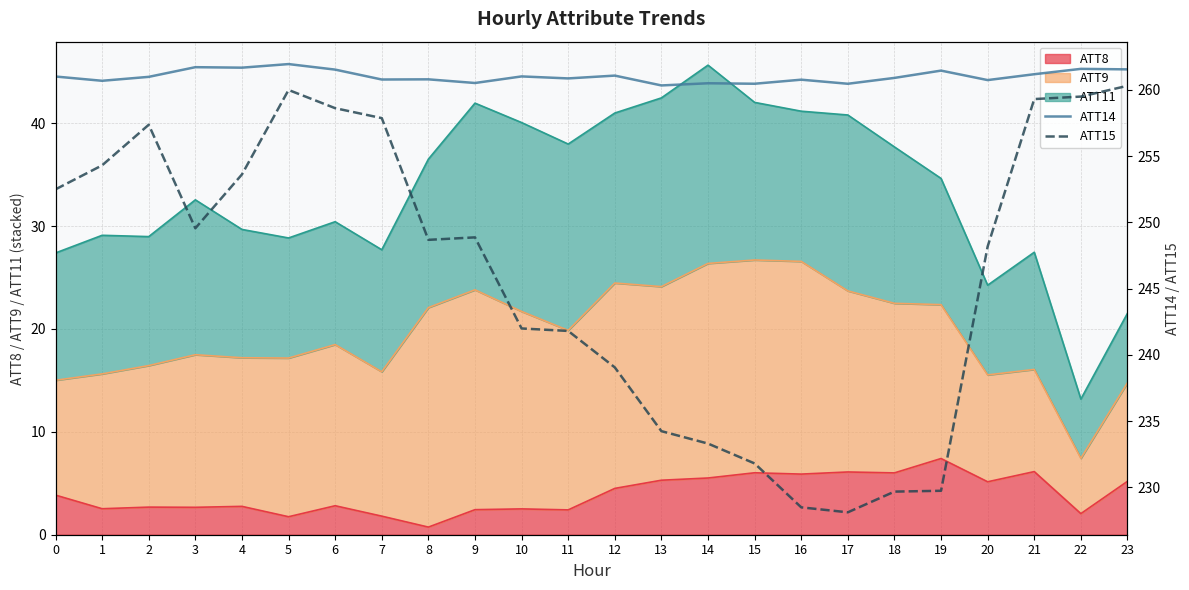

At which category does ATT15 reach its first local valley?

3